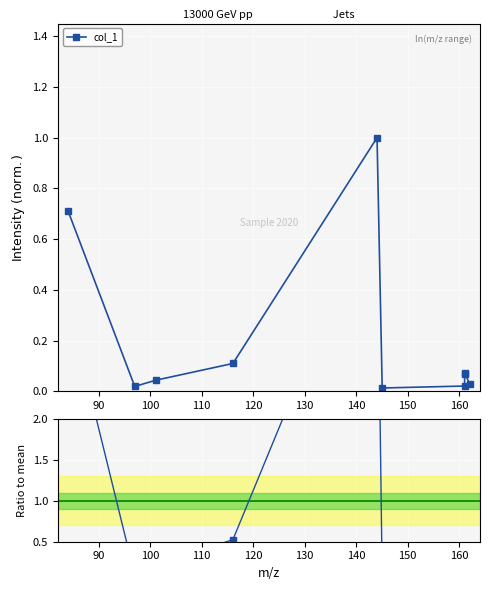

True or false: col_1 and Ratio to mean intersect in this chart.

False